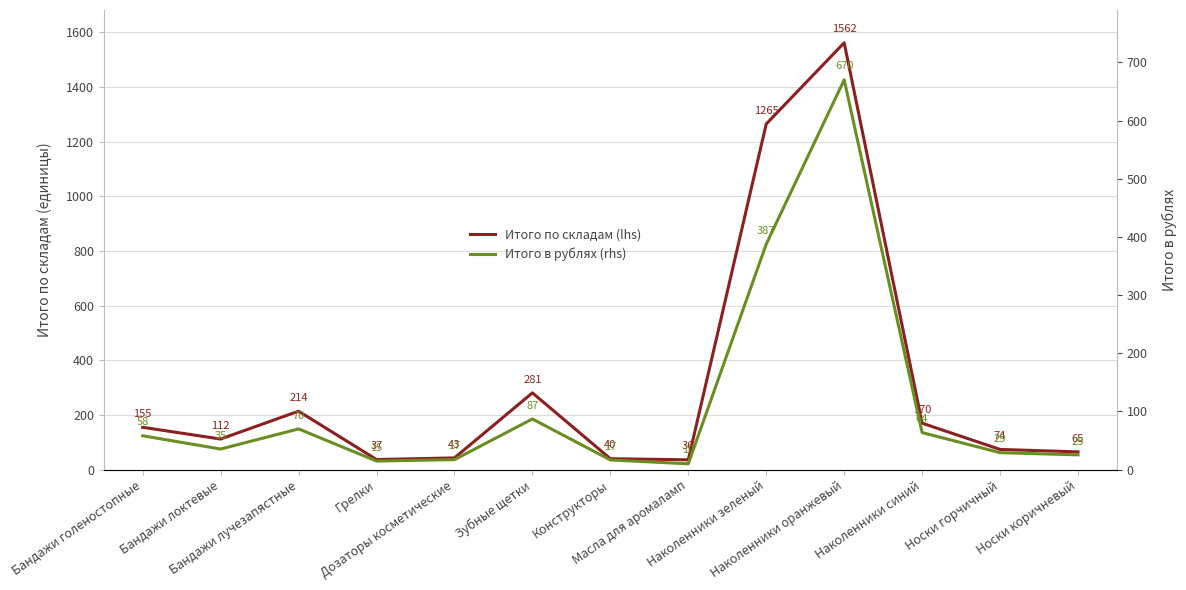

Reading left to right, list all the values displayed in this chart.

Итого по складам (lhs): 155.0	112.0	214.0	37.0	43.0	281.0	40.0	36.0	1265.0	1562.0	170.0	74.0	65.0
Итого в рублях (rhs): 58.2	35.4	70.0	14.8	17.2	87.1	16.7	10.0	387.5	669.9	63.7	29.2	25.4